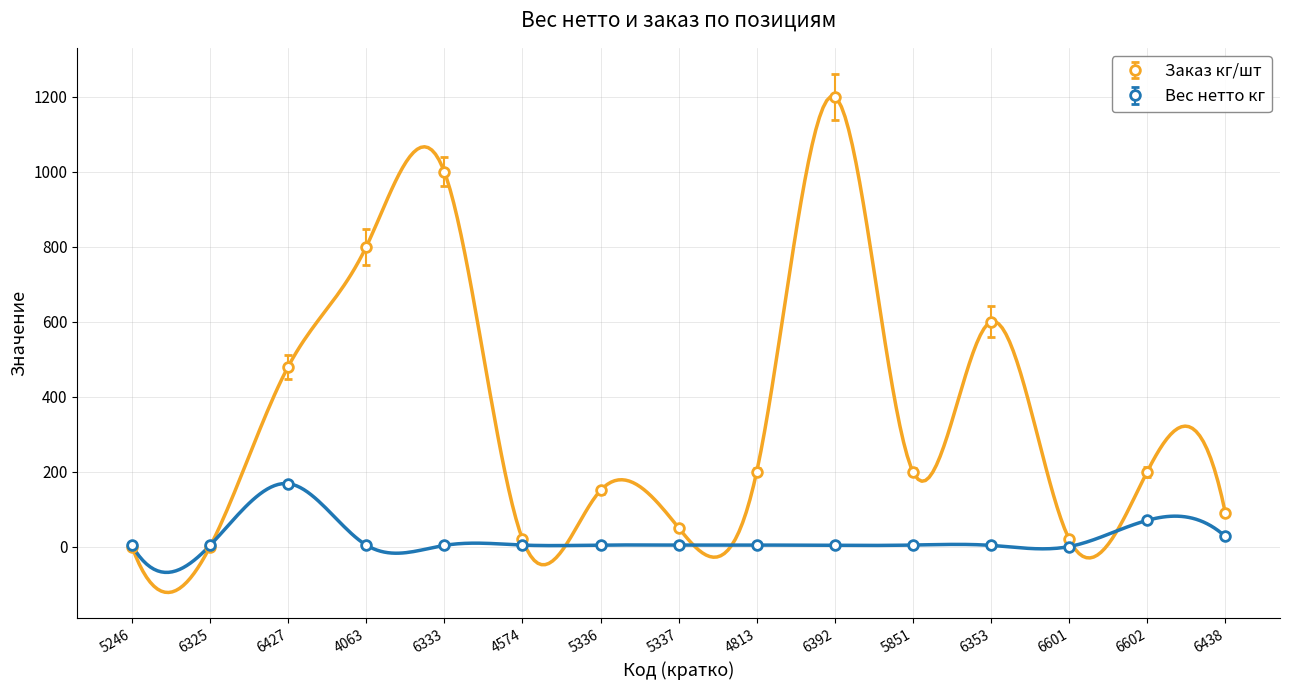

Between which two adjacent categories do Заказ кг/шт and Вес нетто кг first intersect?

6325 and 6427